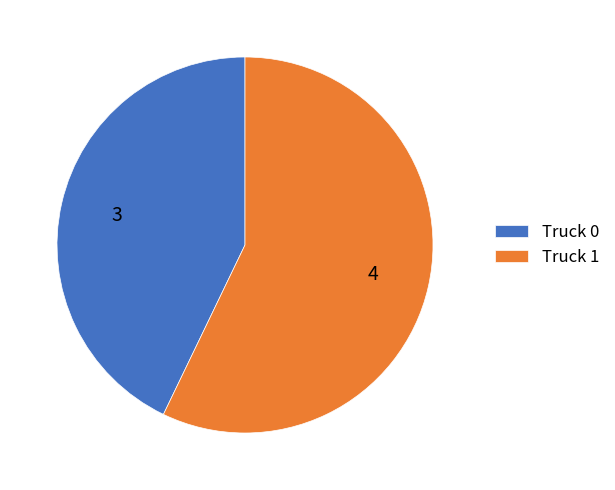

Which has a higher value, Truck 0 or Truck 1?

Truck 1